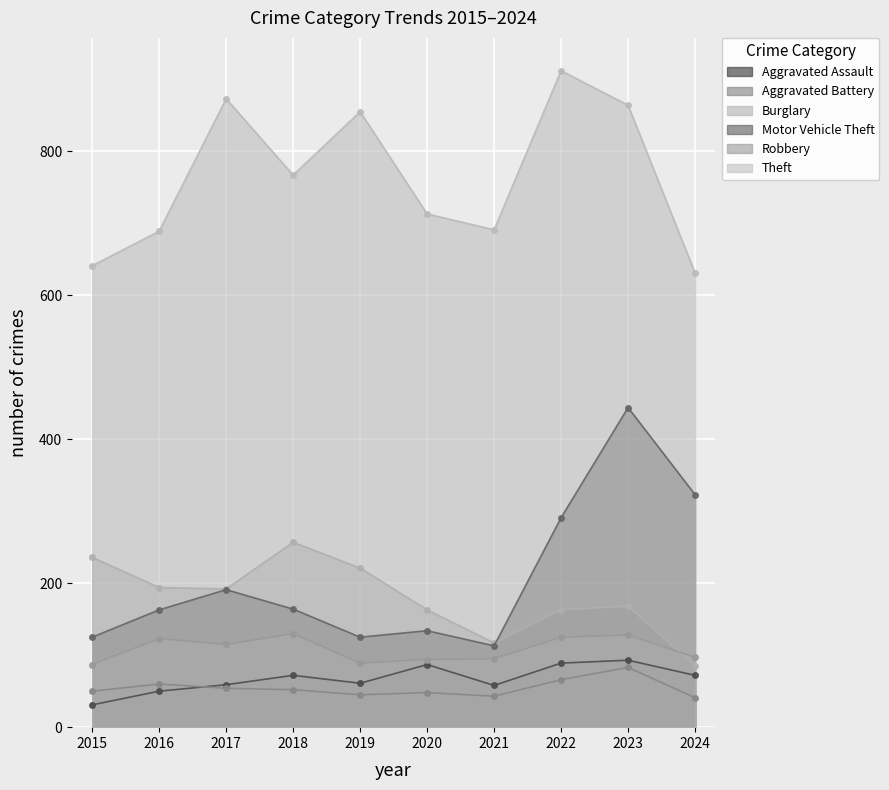

What is the value of the Burglary point at the 3rd from the left?

192